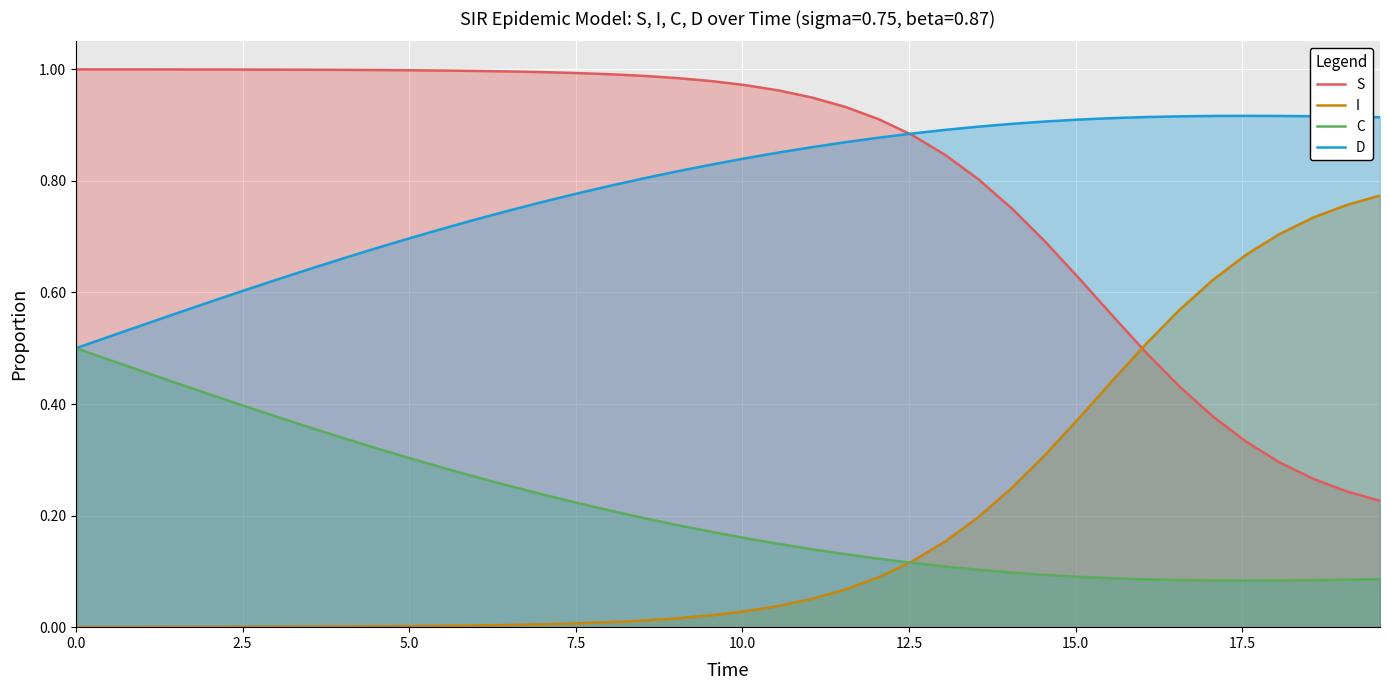

True or false: I has more than 2 interior local peaks.

False